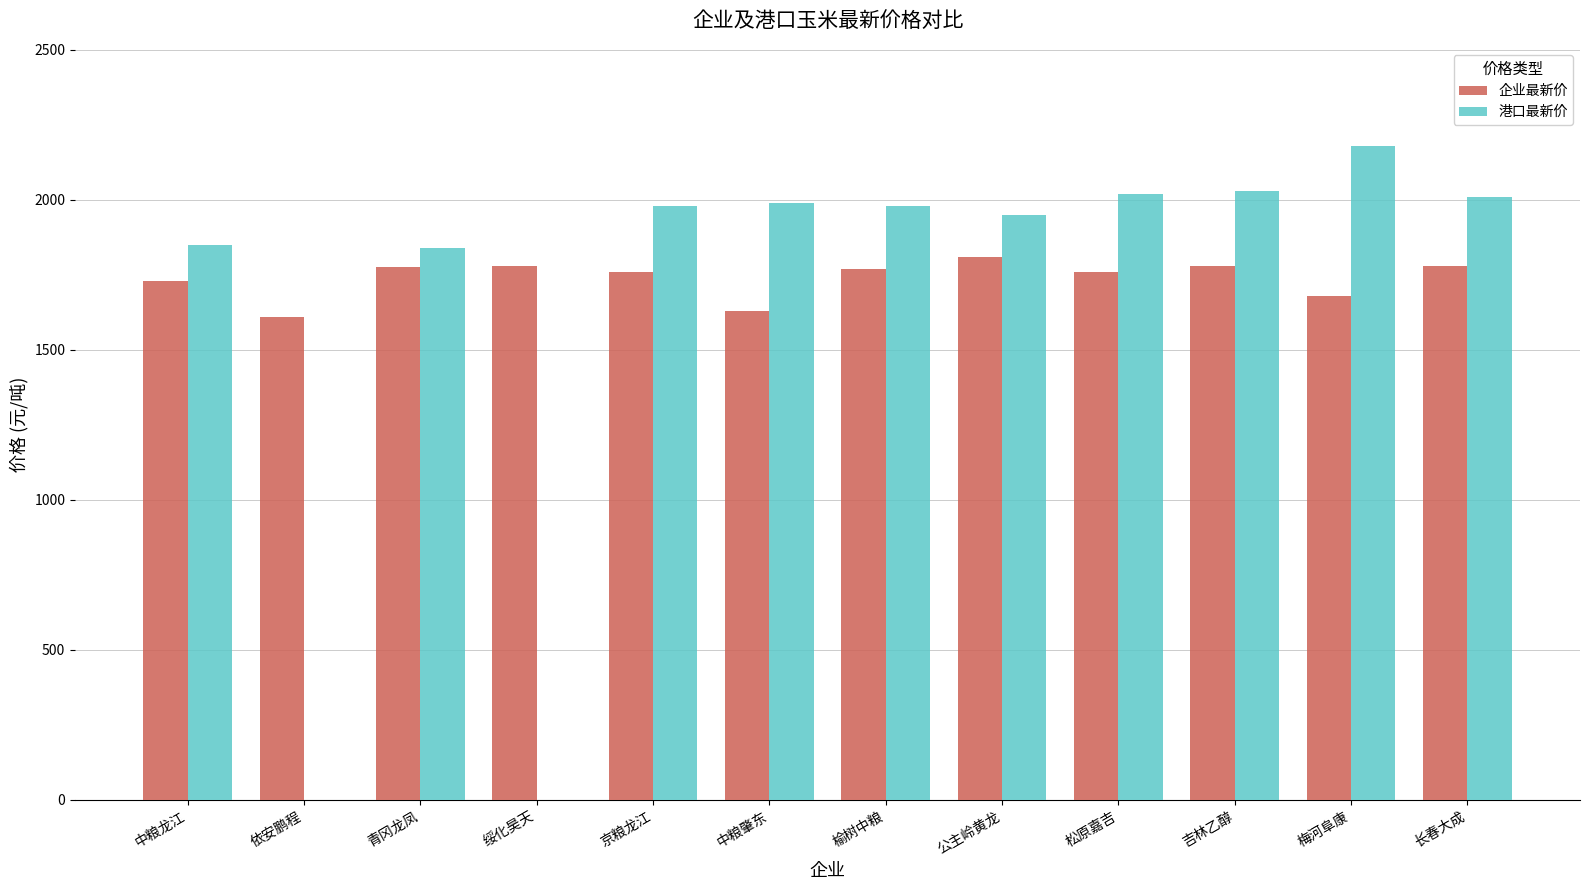

Is it true that 港口最新价 equals 2973.2 at 中粮龙江?

False